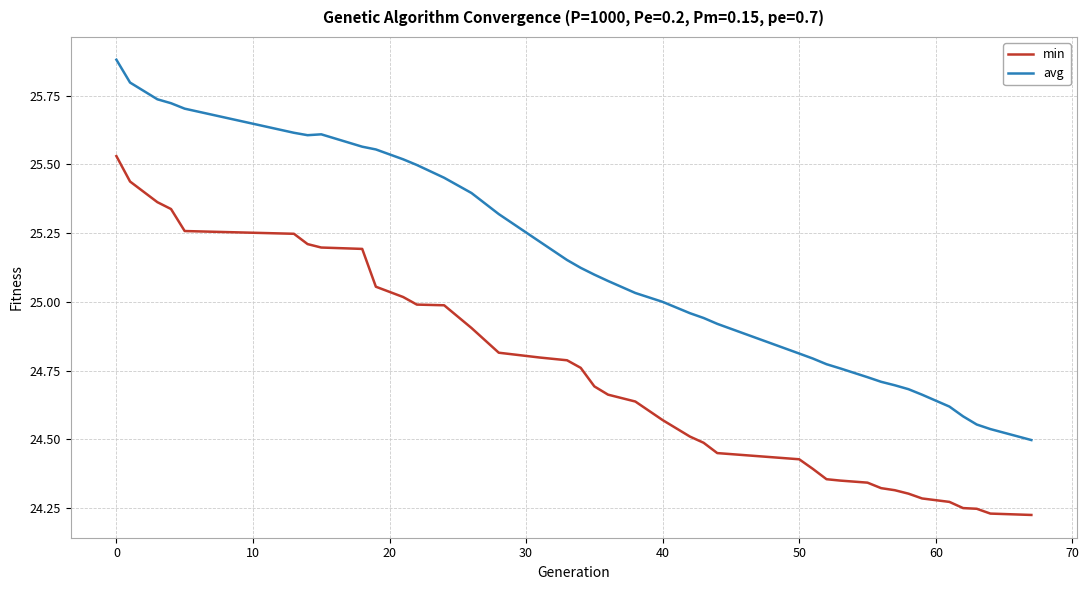

What are all the series names shown in the legend?

min, avg